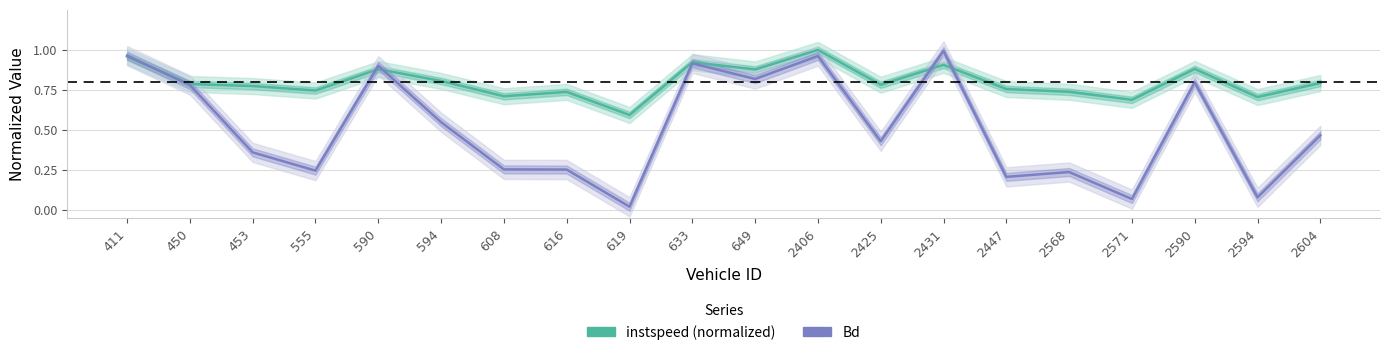

Which series has the largest total across all categories?

instspeed (normalized)